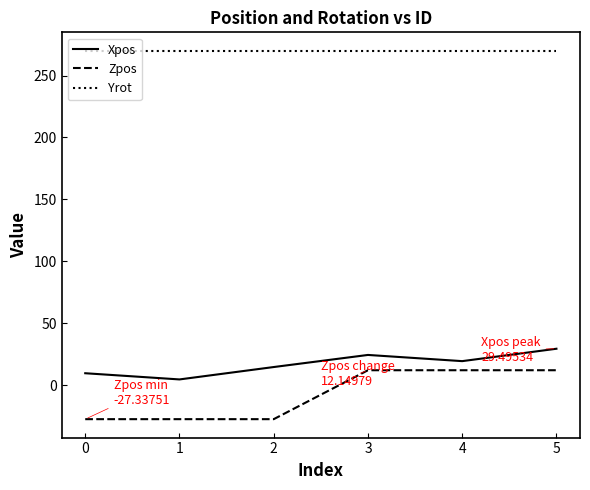

How many values in the Xpos series are below 19?

3